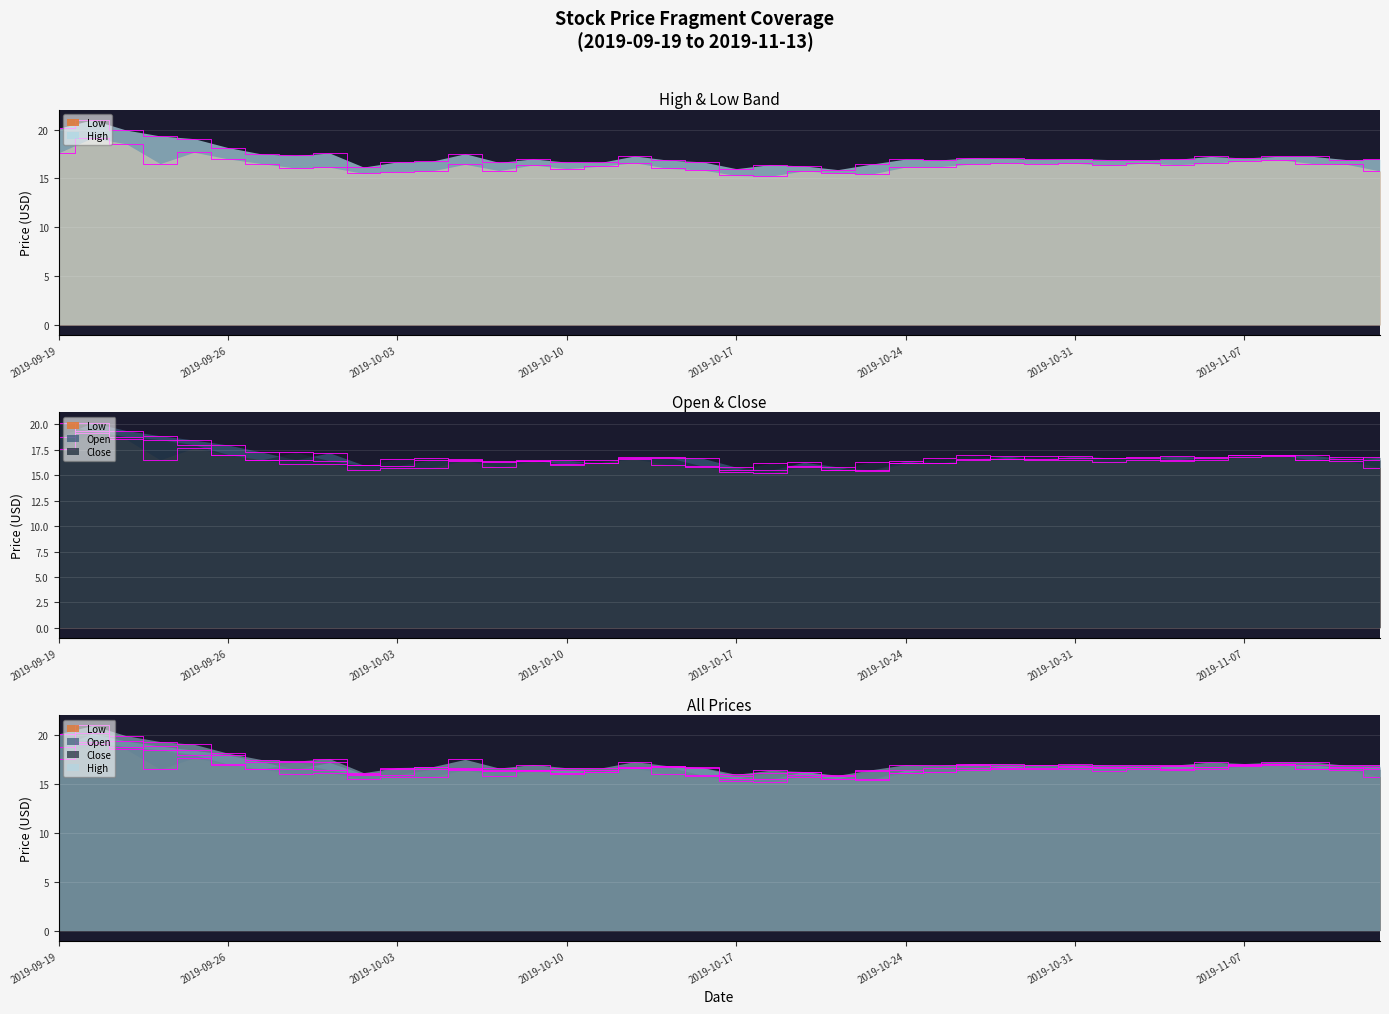

How many data points in Open are less than 16?

5